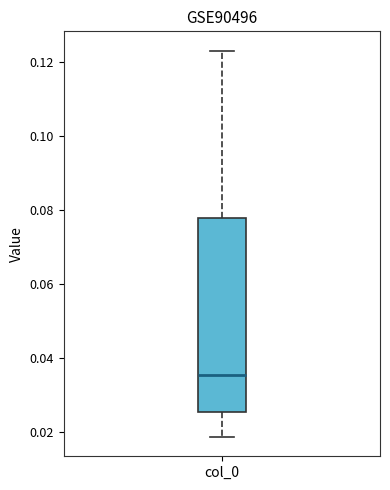

Read this box plot against the y-axis: the position of the median line, the range covered by the box, and the ends of both whiskers. The values are not printed on the chart, so give them approximately, as read against the axis.

median 0.036, box 0.026 to 0.078, whiskers 0.018 to 0.124